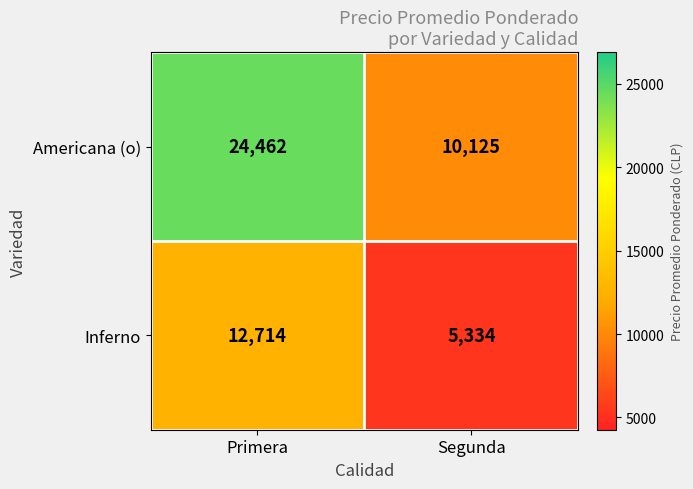

True or false: Inferno has a value of 4696 at Primera.

False